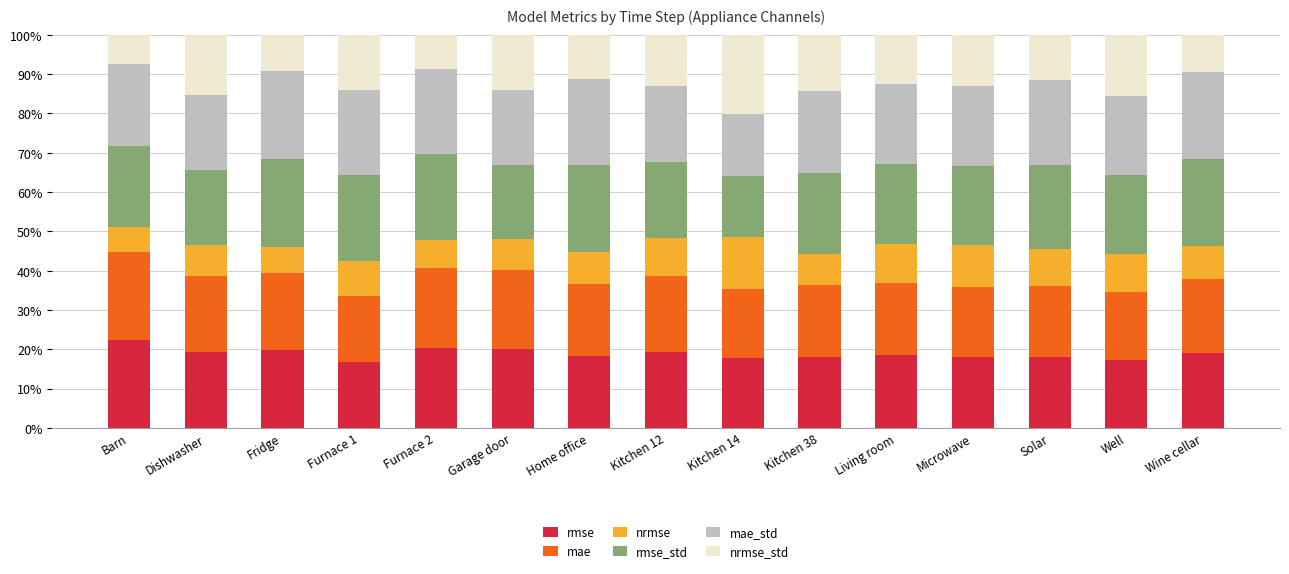

What is the difference between the maximum and second lowest values in the rmse series?

5.1